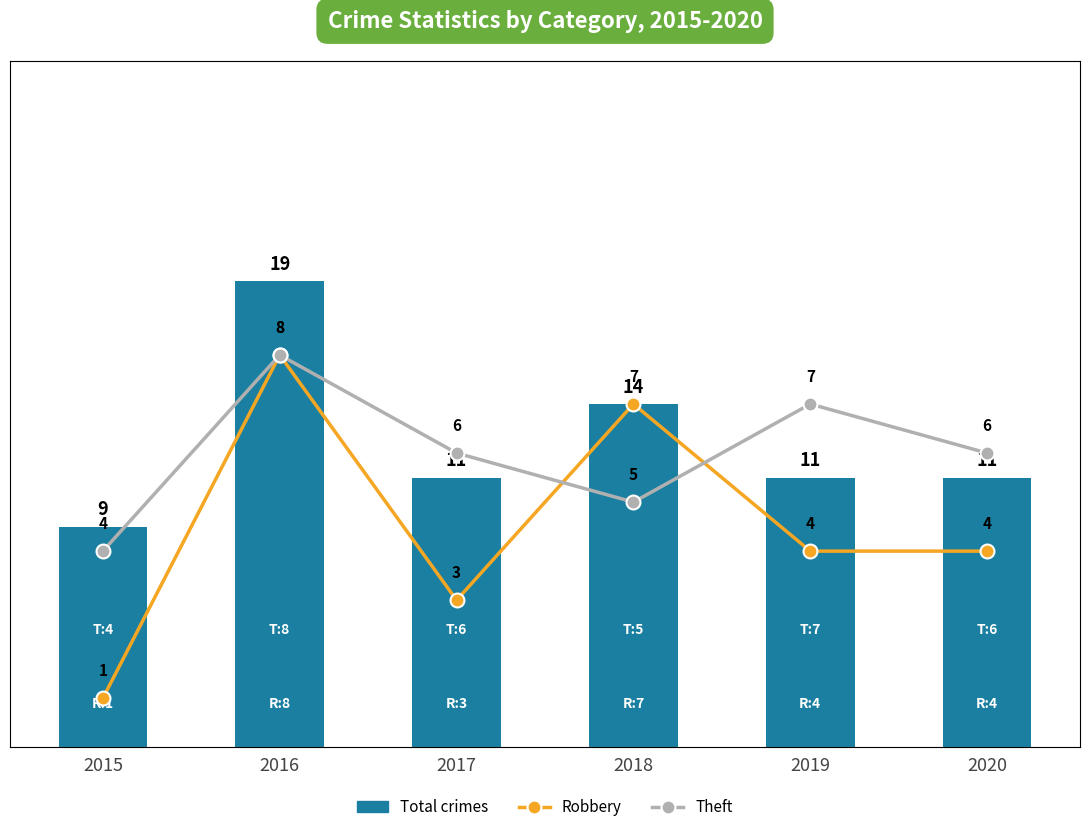

What is the greatest value displayed?

19